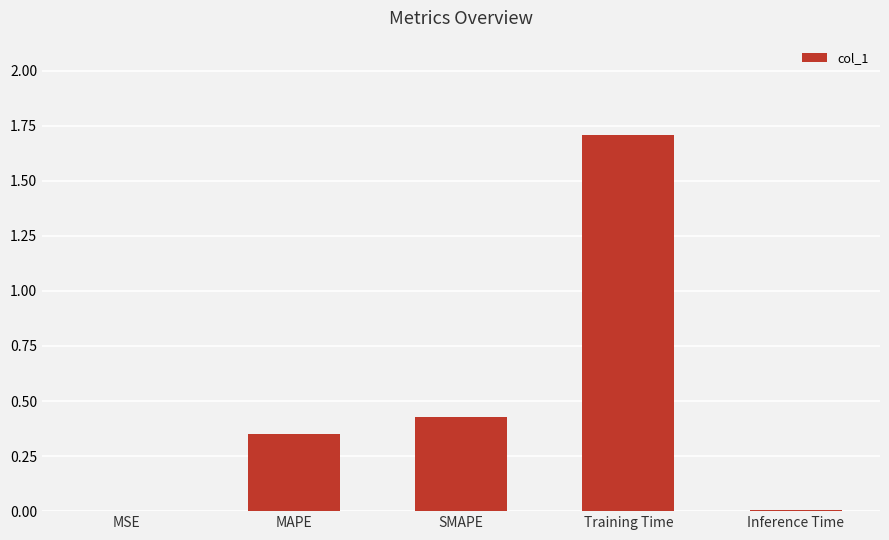

True or false: the data shows 1.7 at Training Time.

True